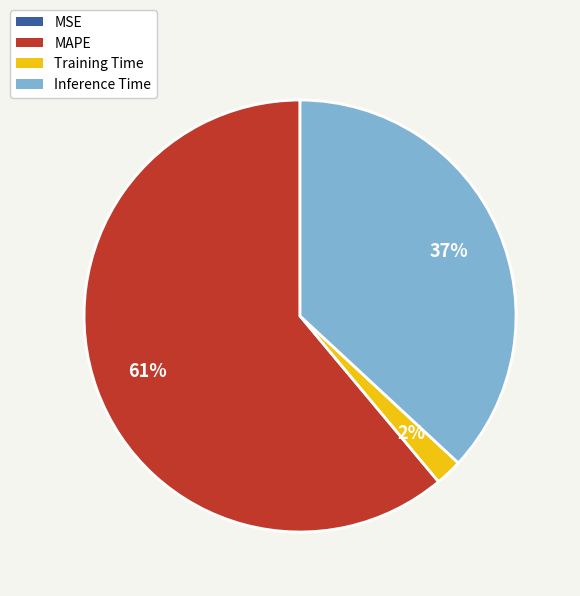

Is there a majority slice in this chart?

Yes